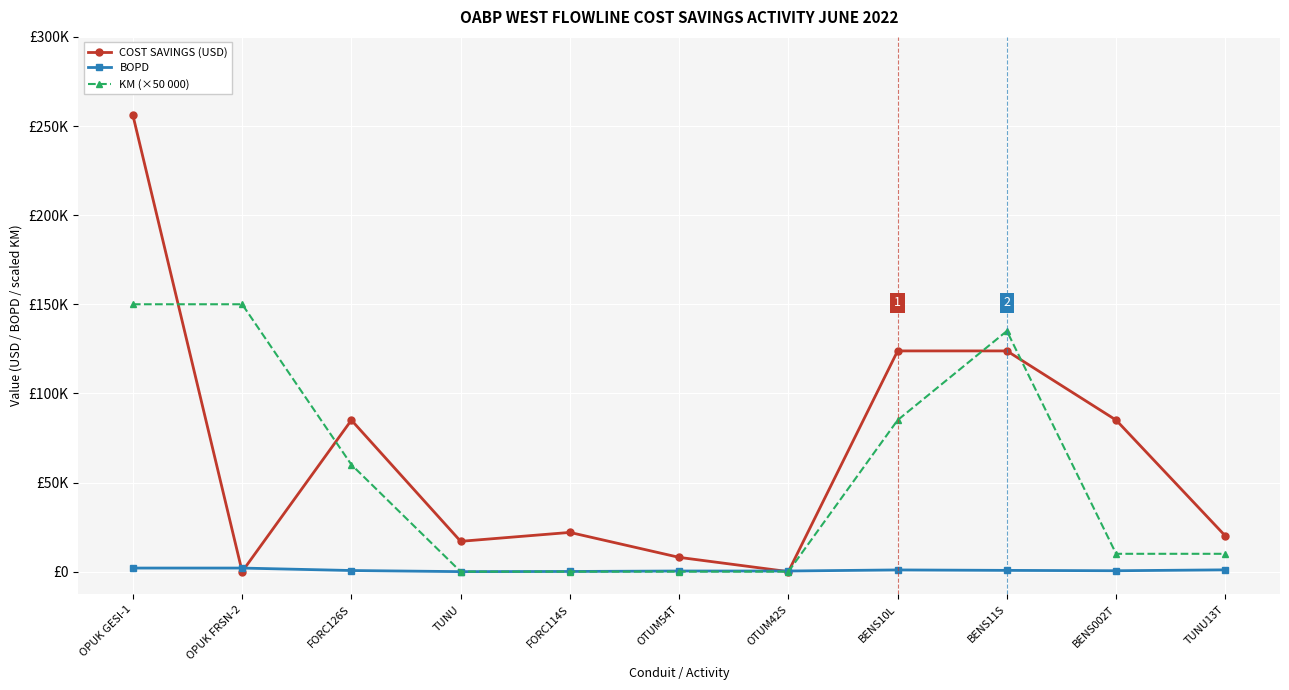

What is the difference between the maximum and second lowest values in the COST SAVINGS (USD) series?

256053